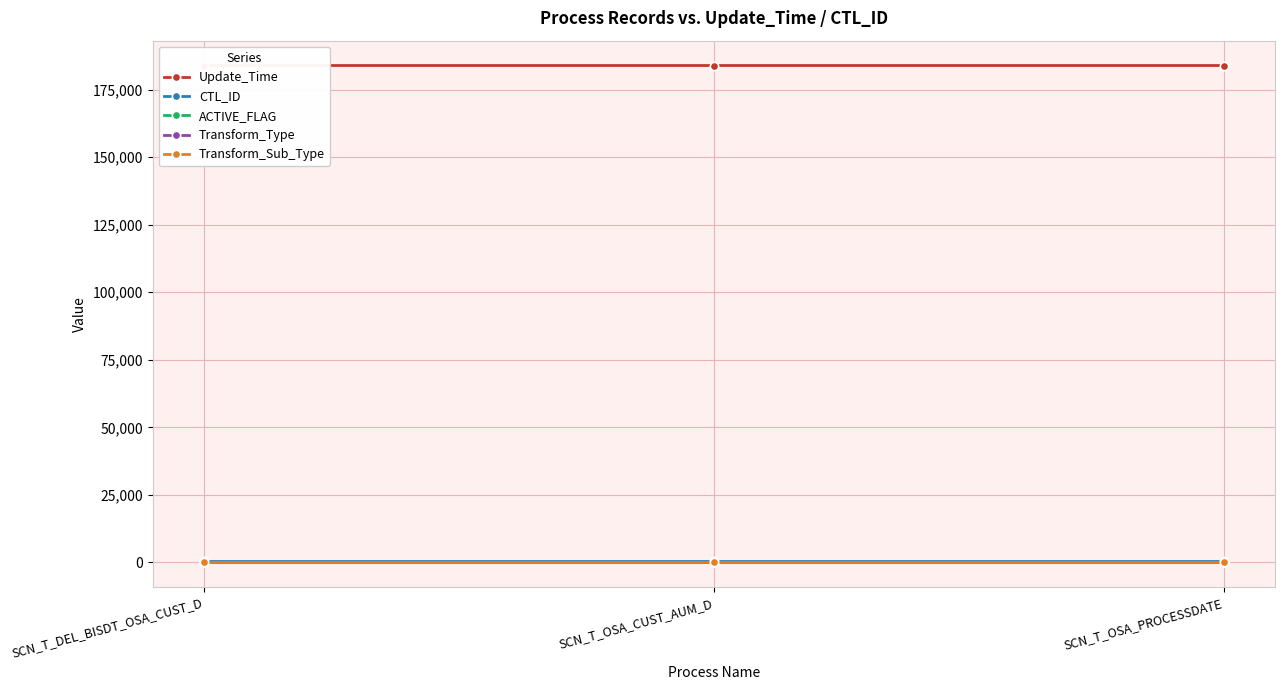

Which series changed the most between SCN_T_DEL_BISDT_OSA_CUST_D and SCN_T_OSA_CUST_AUM_D?

Update_Time